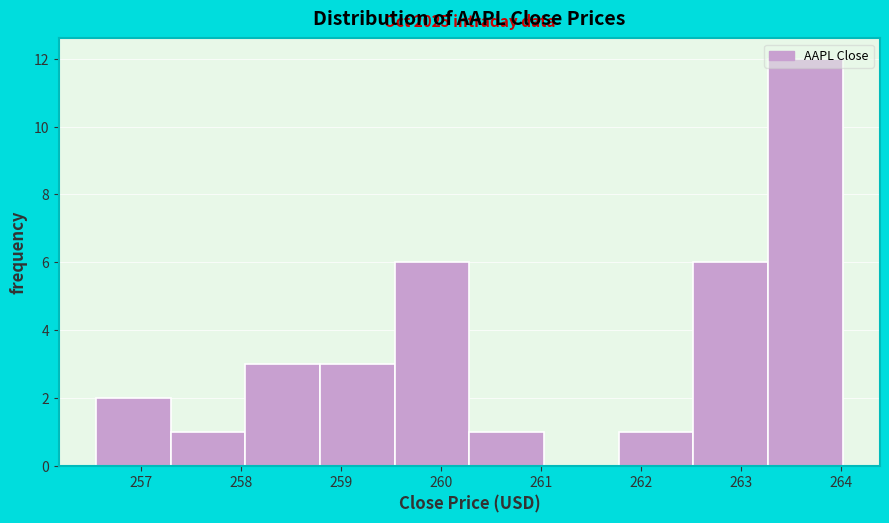

Which range on the x-axis has the tallest bar?

263.3 to 264.0